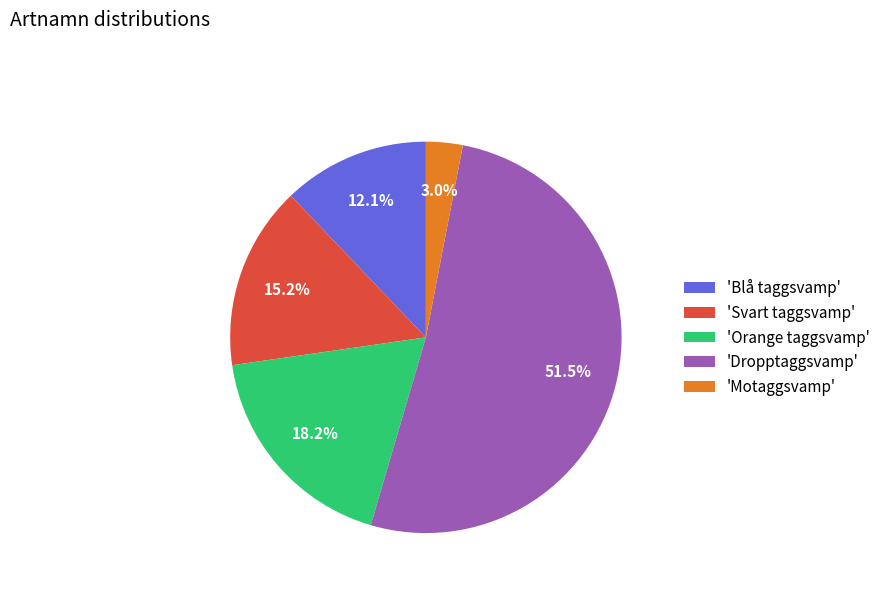

Is there any slice that represents more than half of the pie?

Yes